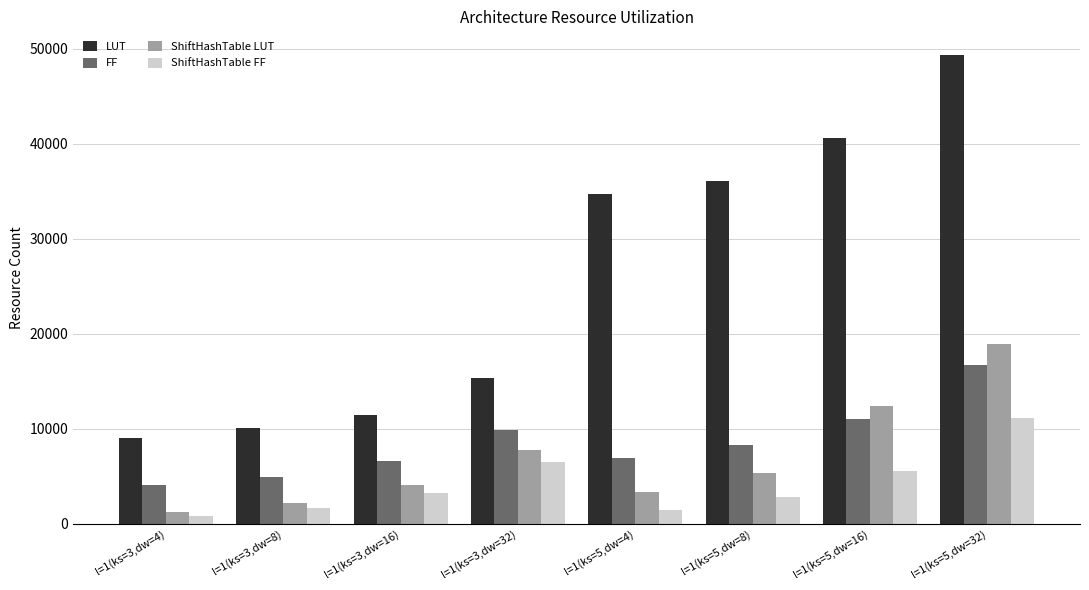

What are all the series names shown in the legend?

LUT, FF, ShiftHashTable LUT, ShiftHashTable FF